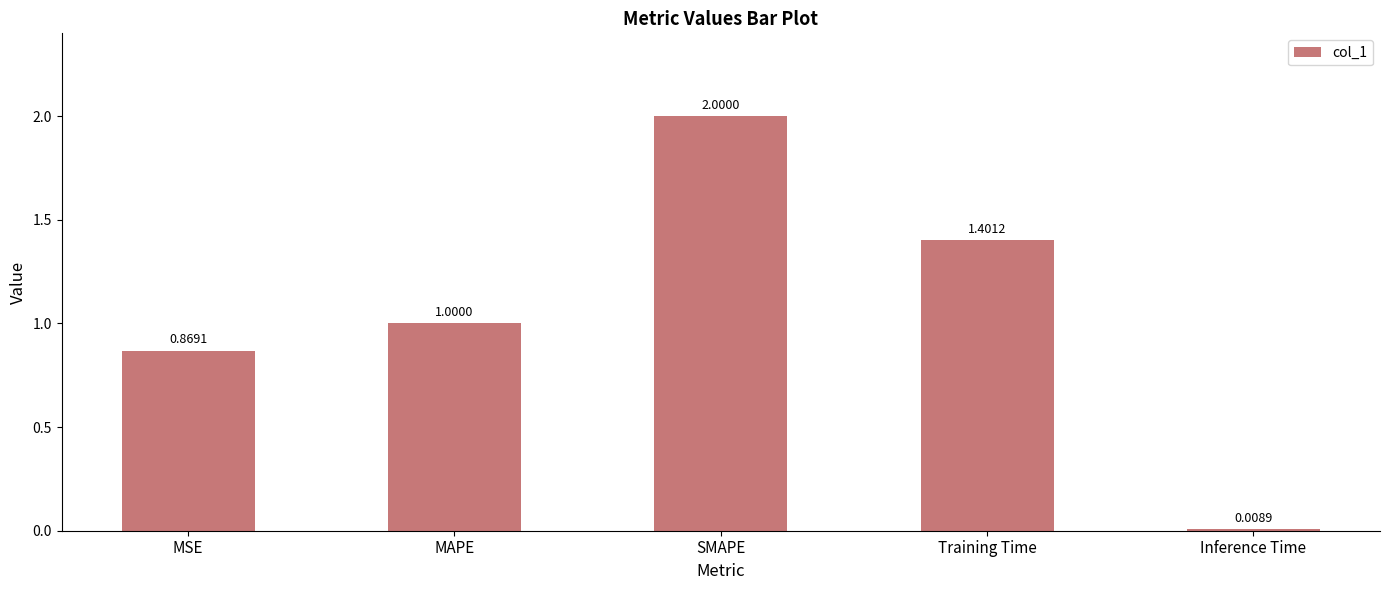

What position from the left is Inference Time?

5